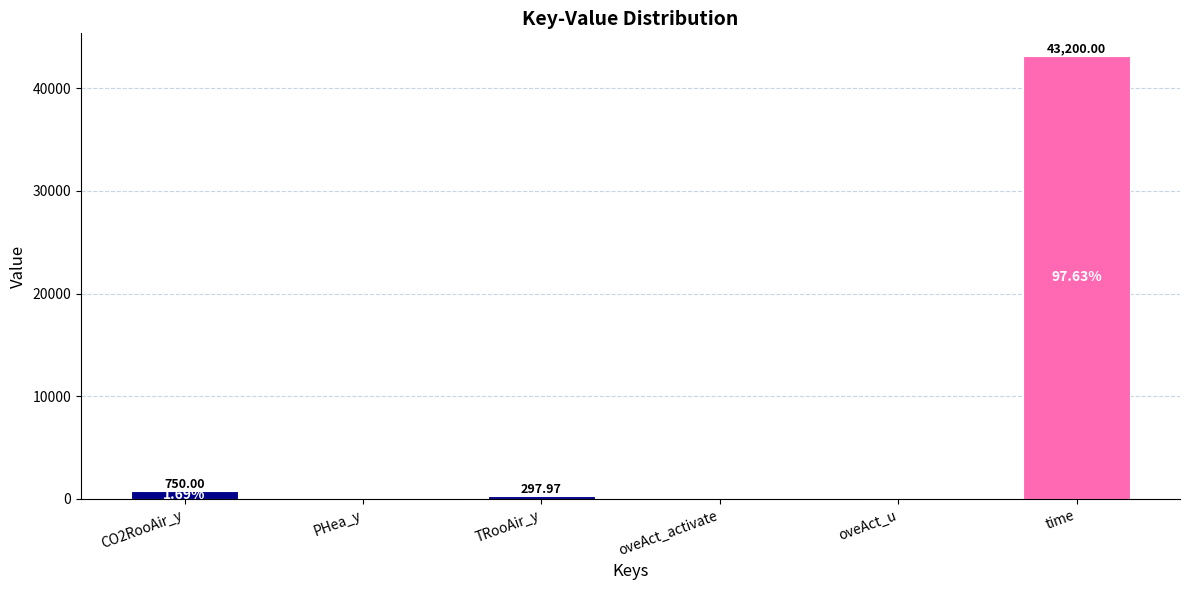

What is the sum of all values?

44248.0